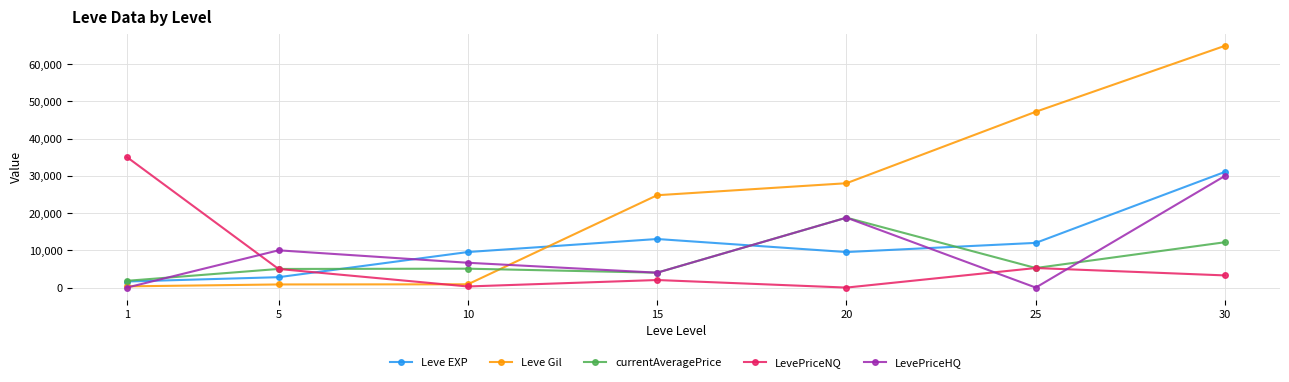

Which series has the widest spread of values?

Leve Gil